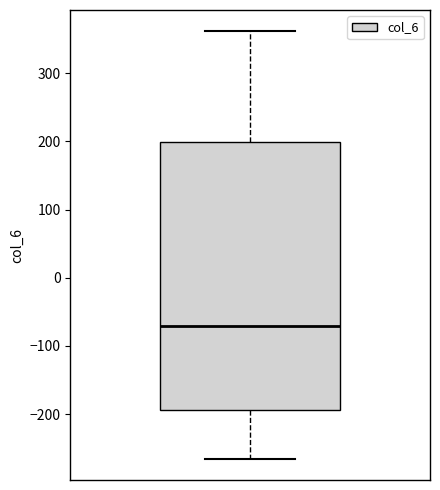

Where is the upper edge of the box on the y-axis? The values are not printed on the chart, so give them approximately, as read against the axis.

200